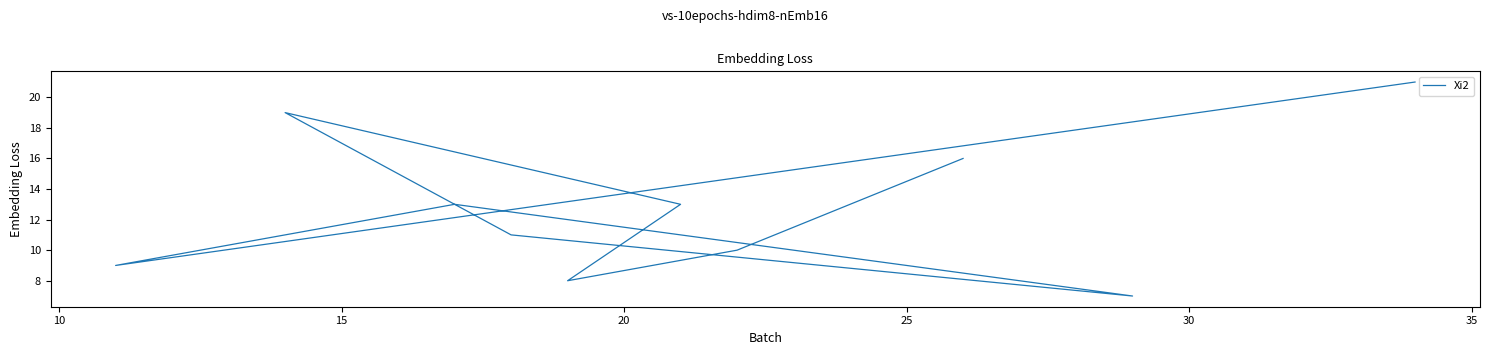

The value at 5 is 29. True or false?

False